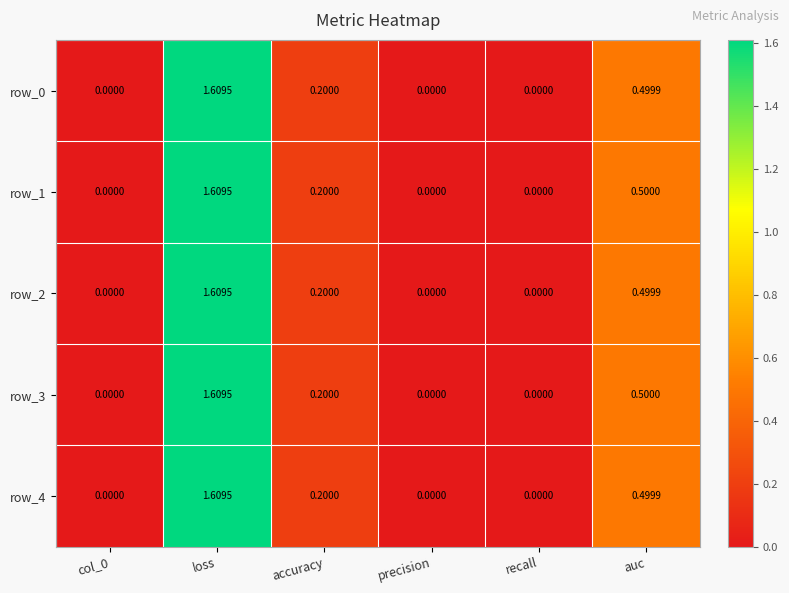

Count the row_0 values in the range 0 to 1.

5